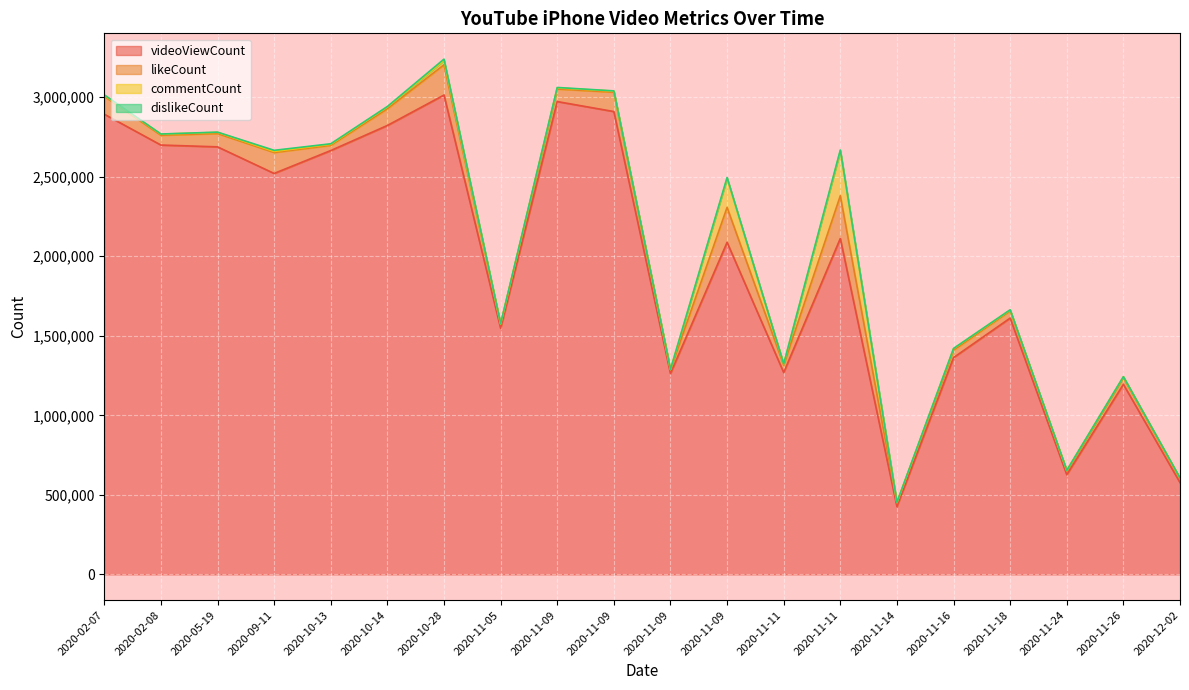

Which series changed the most between 2020-11-26 and 2020-10-13?

videoViewCount